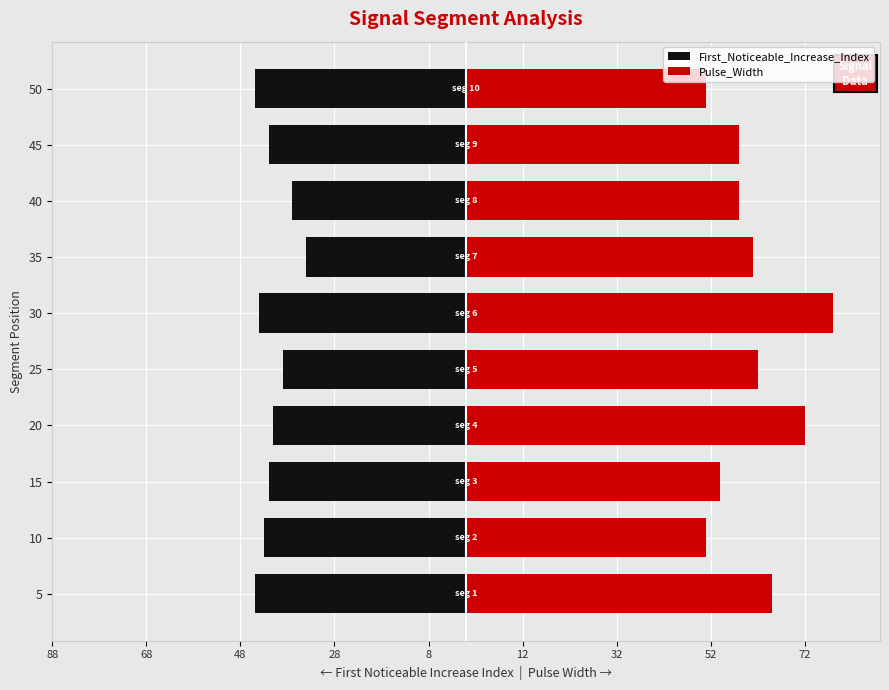

Is the value of Pulse_Width at 15 greater than the value of First_Noticeable_Increase_Index at 40?

Yes